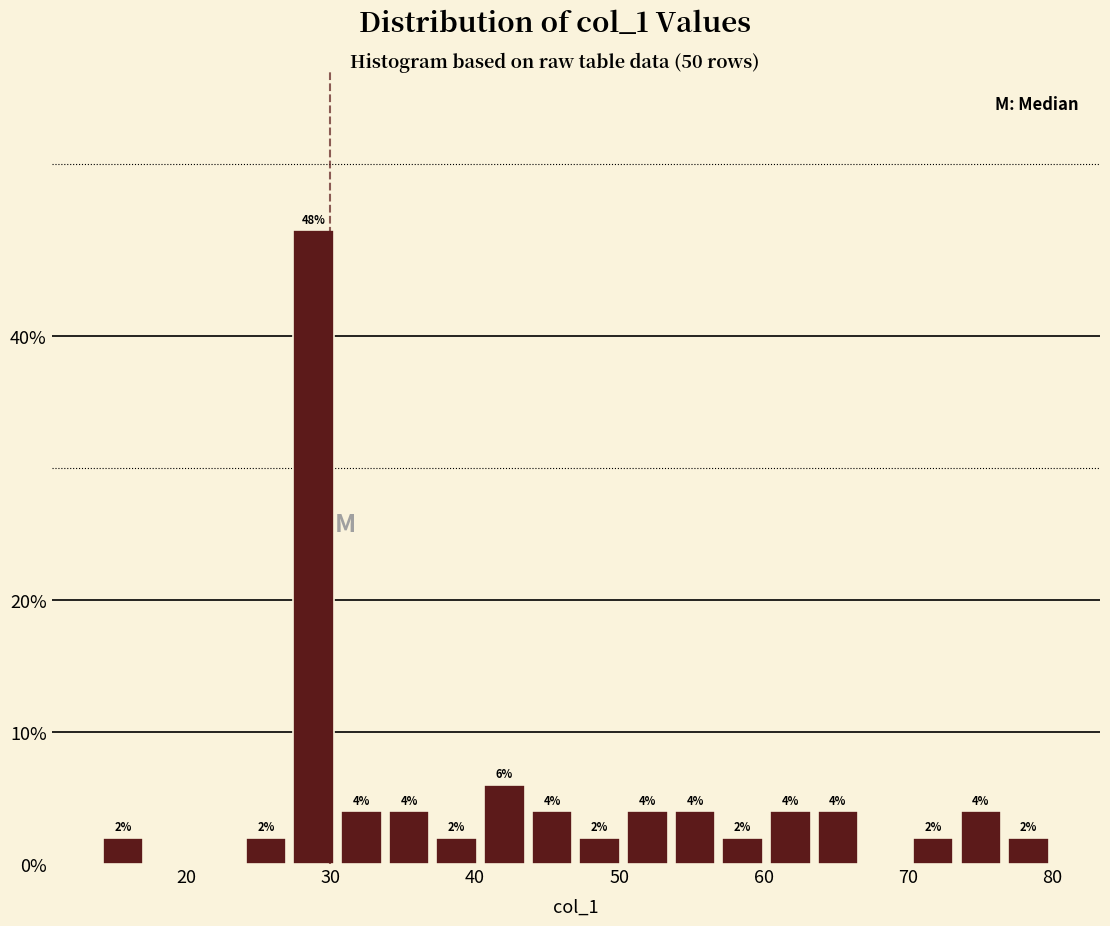

Around what value on the x-axis is the tallest bar? Give the approximate position of its centre, as read against the axis.

29